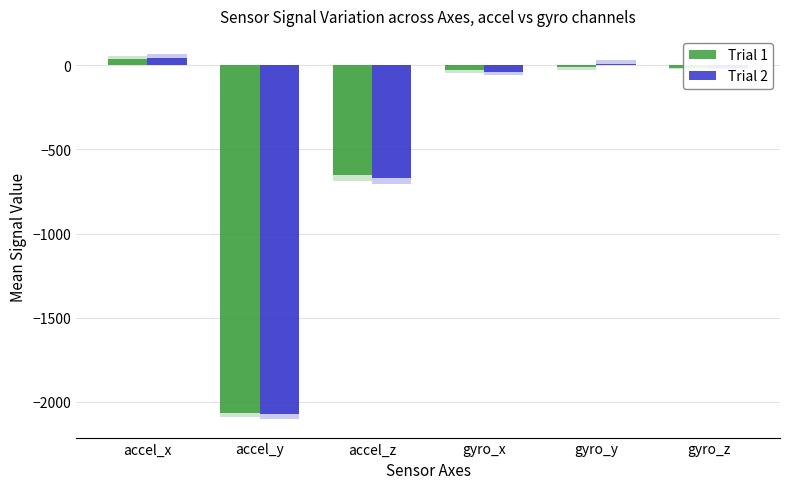

Which series has the largest range (max minus min)?

Trial 2